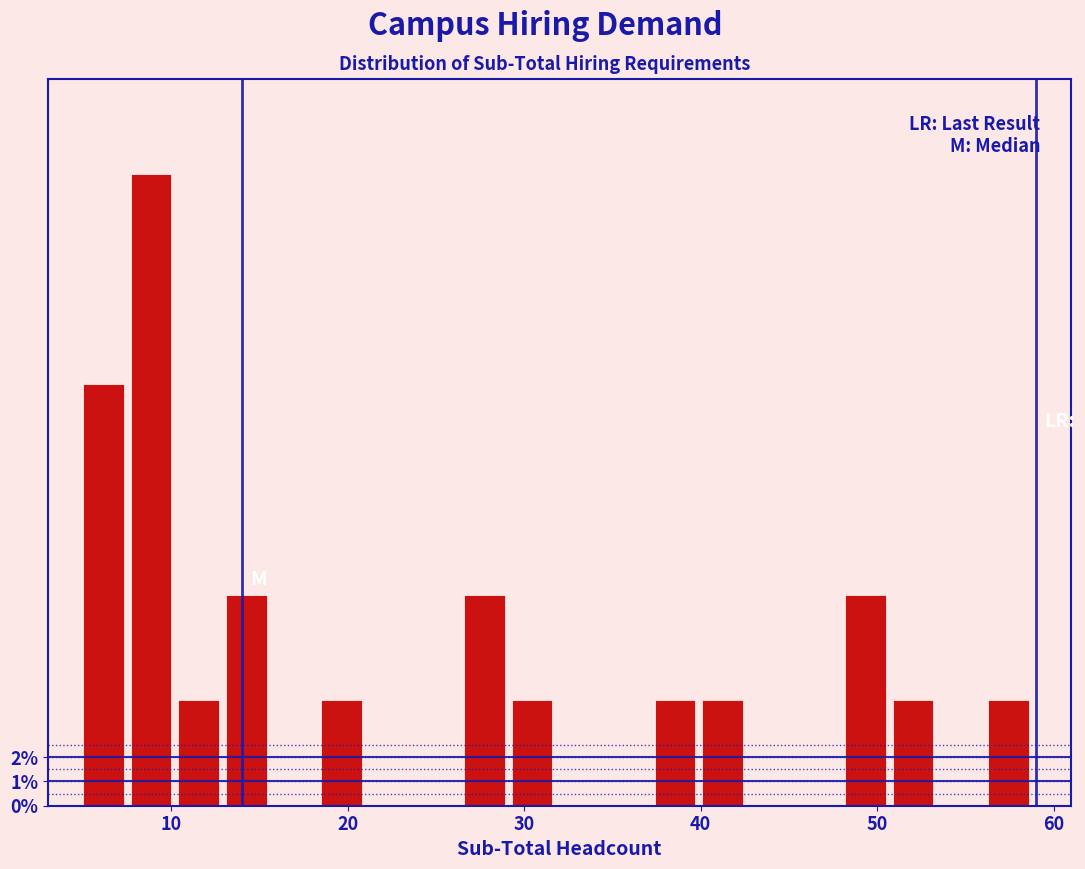

Read against the x-axis, roughly where is the centre of the tallest bar?

9